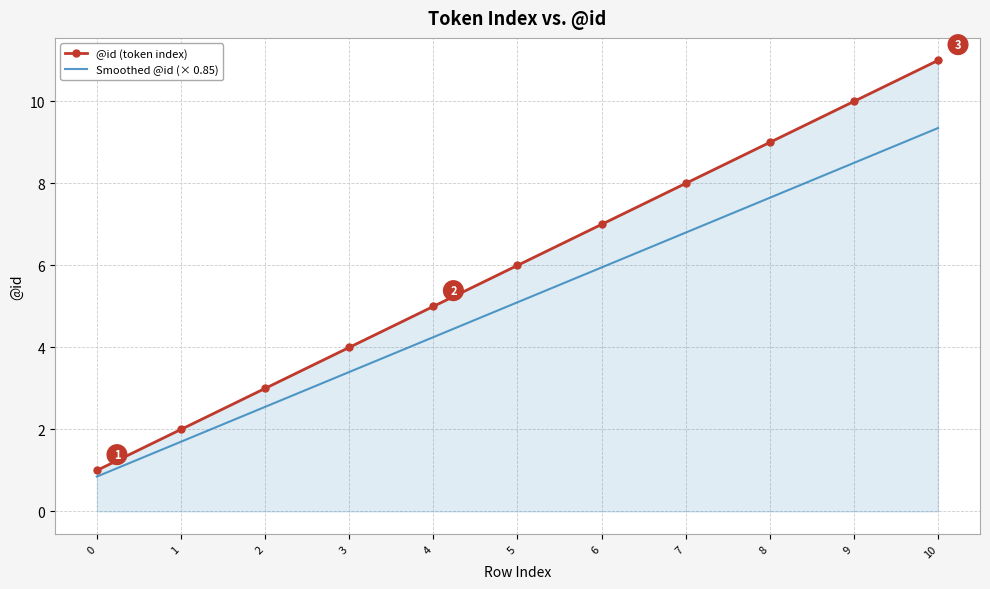

What is the greatest value displayed?

11.0